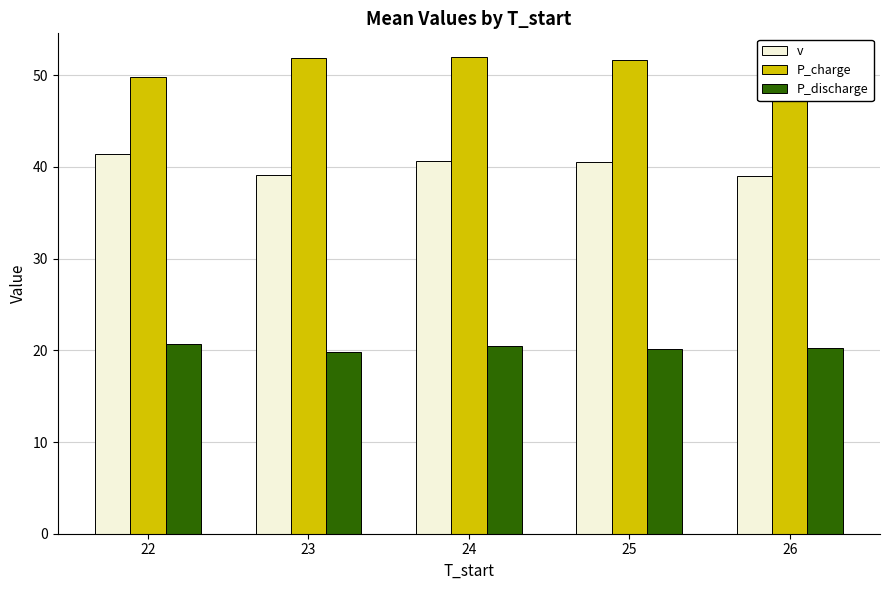

What is the difference between the maximum and minimum values in the P_charge series?

2.2